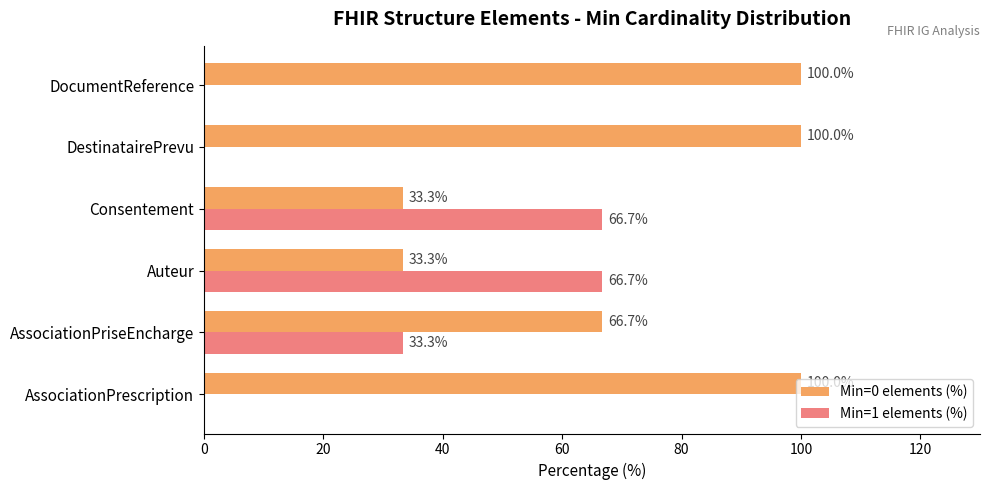

What is the highest value of the Min=0 elements (%) series?

100.0